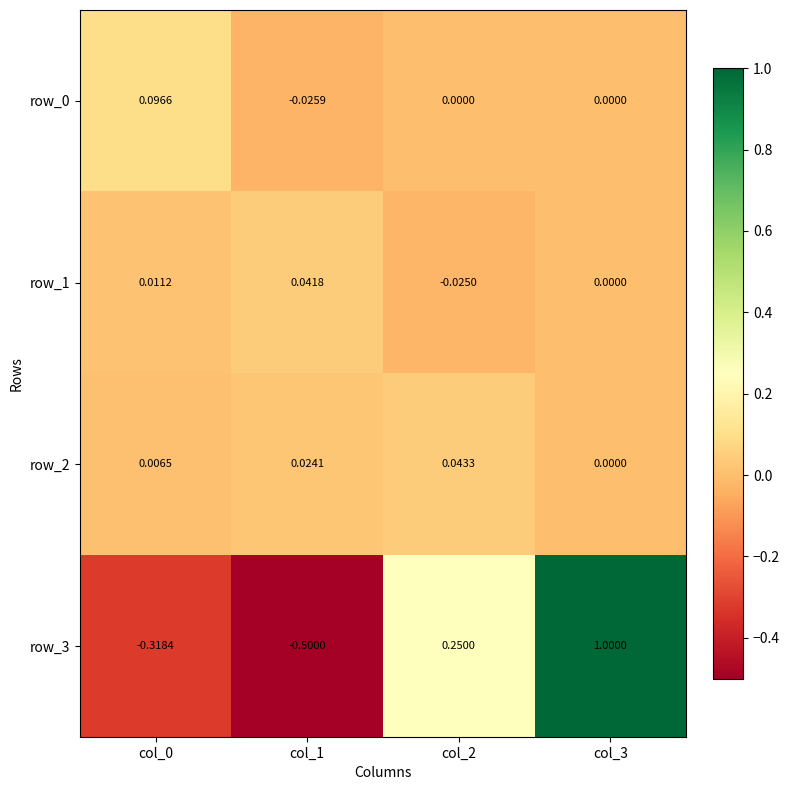

Is the value of row_1 at col_1 greater than the value of row_2 at col_2?

No